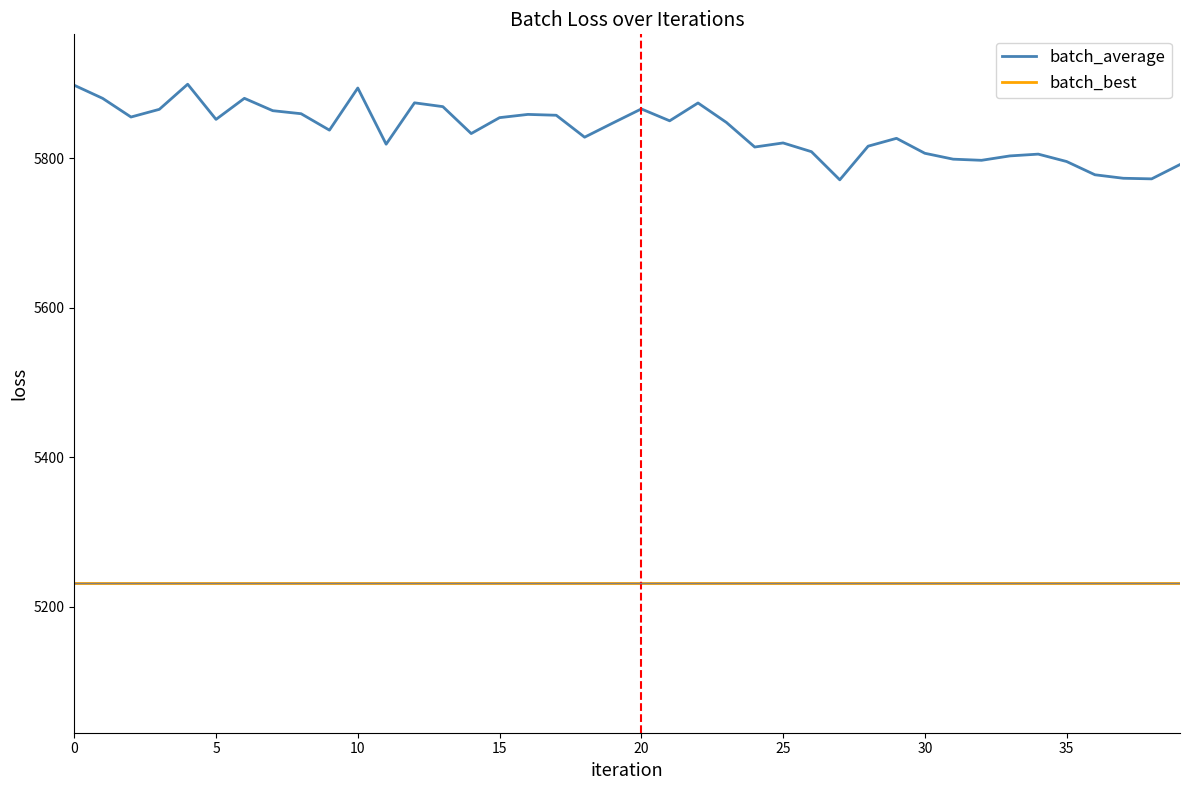

Count the number of categories in the chart.

40